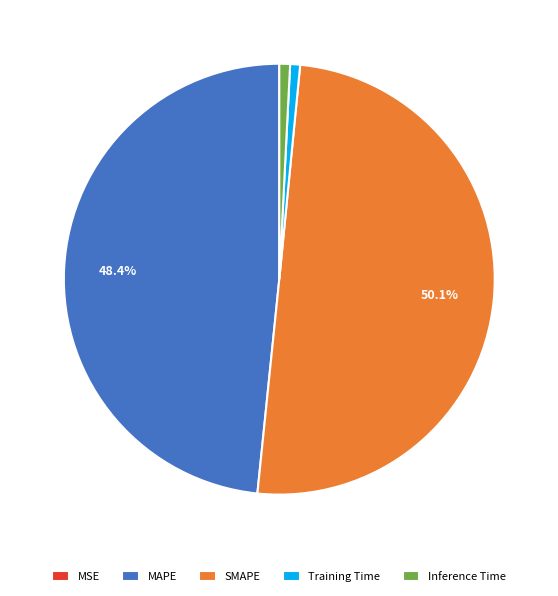

Which slice is the largest?

SMAPE